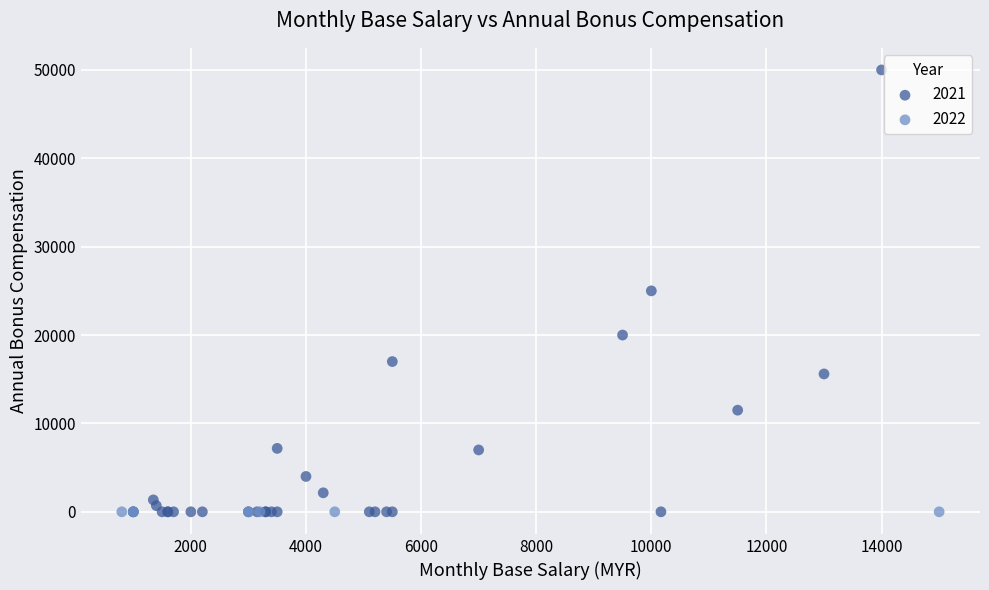

What are all the series names shown in the legend?

2021, 2022